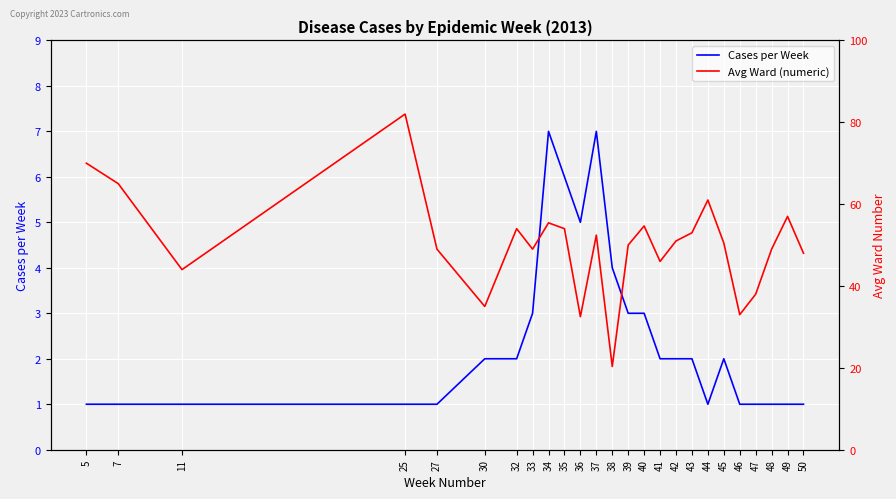

Which has a higher value, 45 or 47?

45